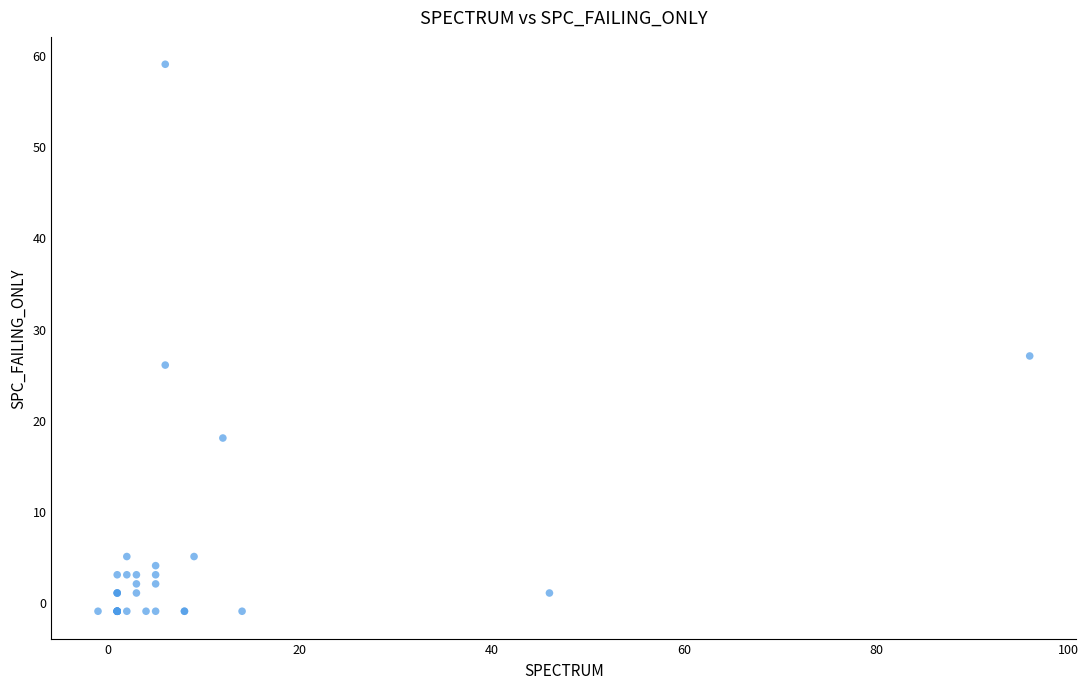

What Y value in the scatter plot is closest to 29?

27